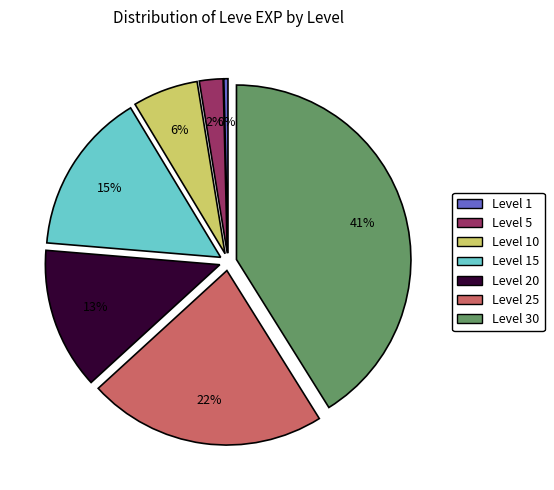

Which slice is the largest?

Level 30